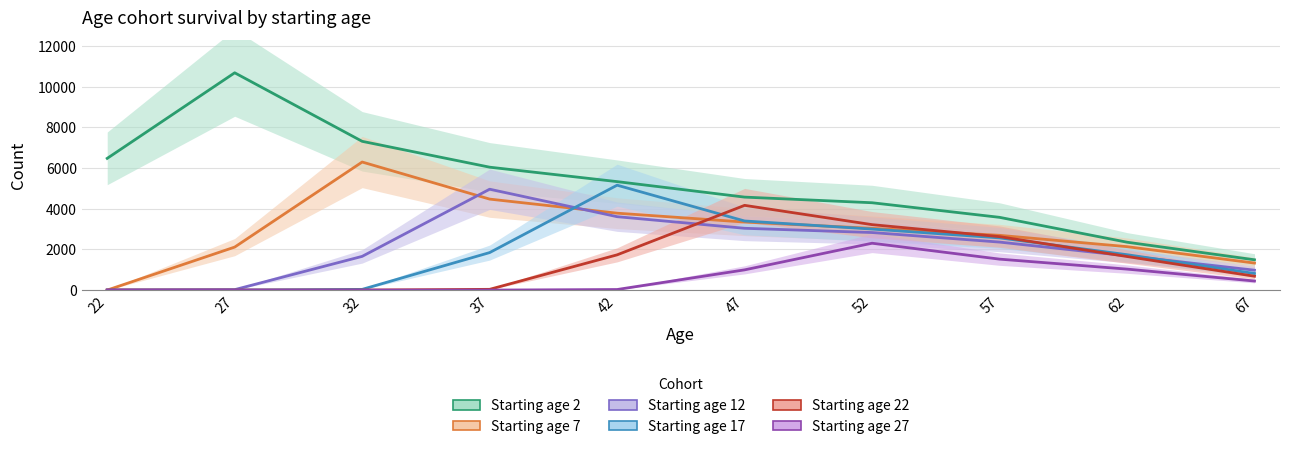

Where does the Age cohort starting 2 series first go above 5330?

22